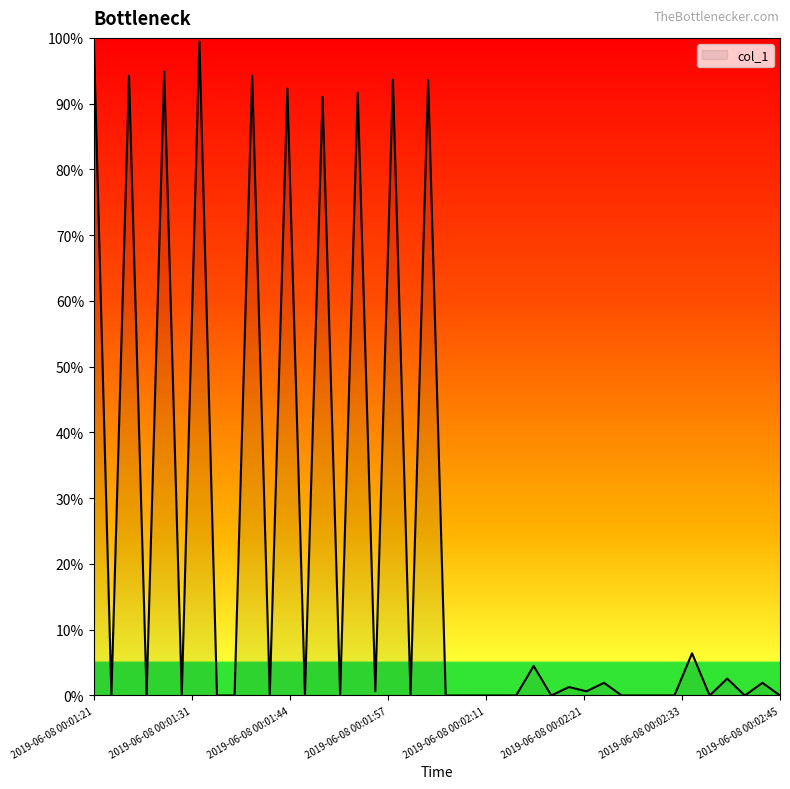

Does the chart display data point markers on the line(s)?

No